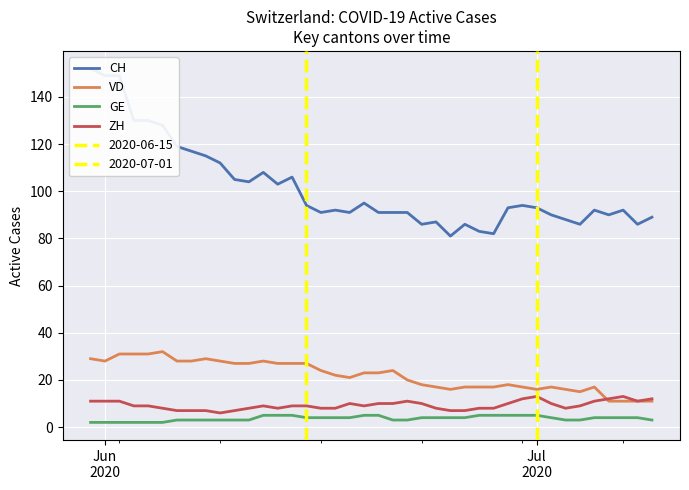

What is the highest value of the VD series?

32